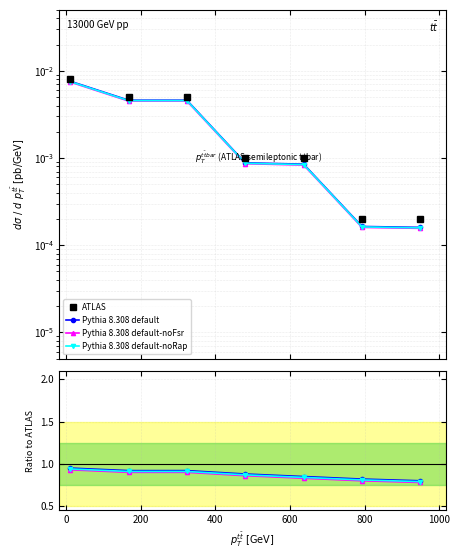

Is this an area chart (filled region under the line)?

No